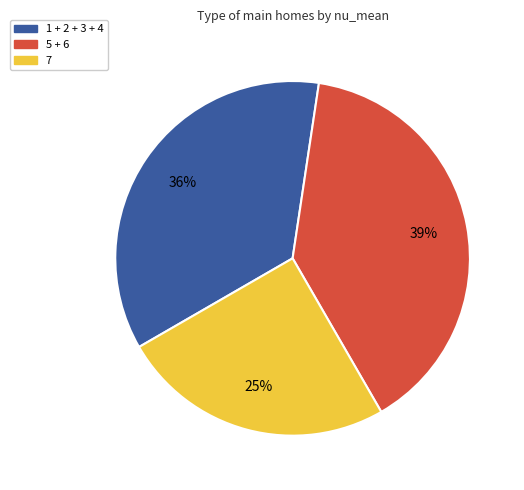

Is there a majority slice in this chart?

No